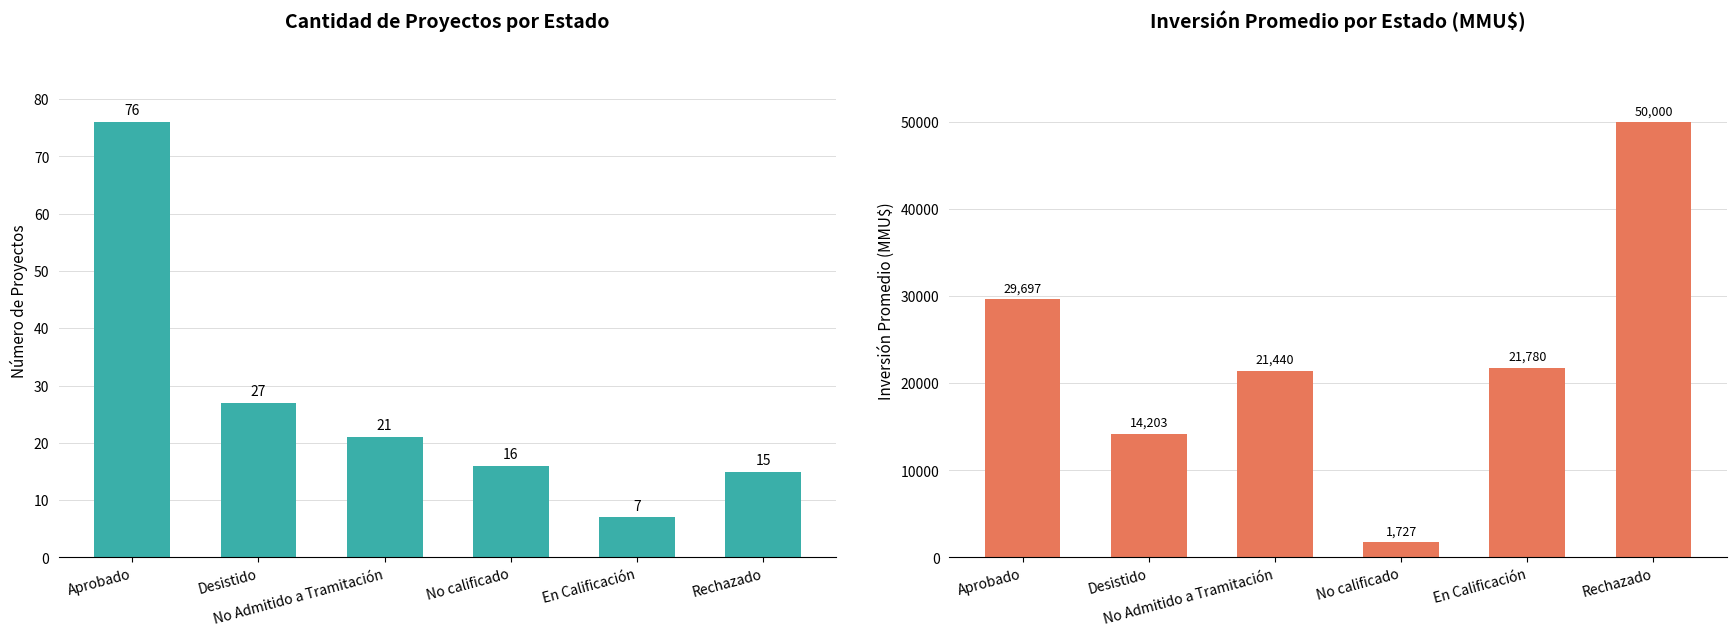

What is the label of the 6th bar from the right?

Aprobado